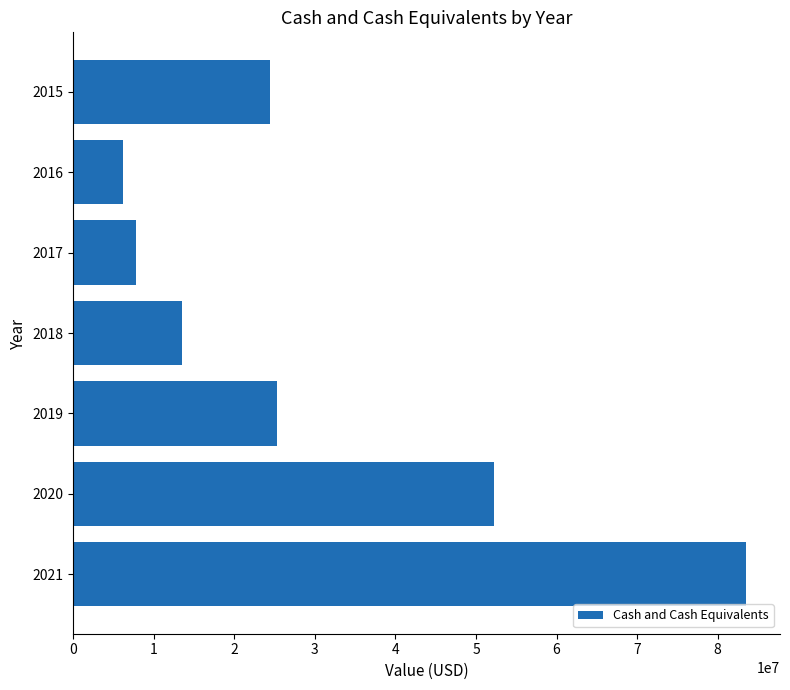

How many bars are there in total?

7